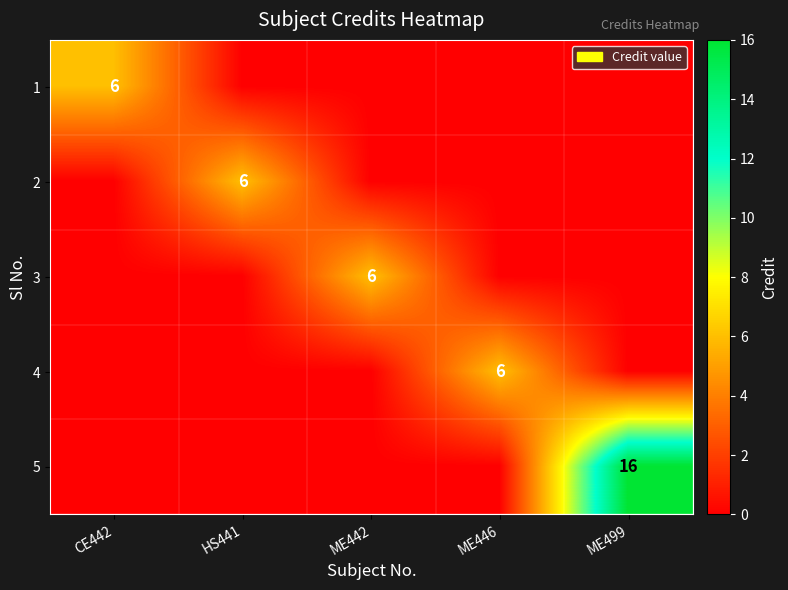

Rank the series by their maximum value, from highest to lowest.

5, 1, 2, 3, 4